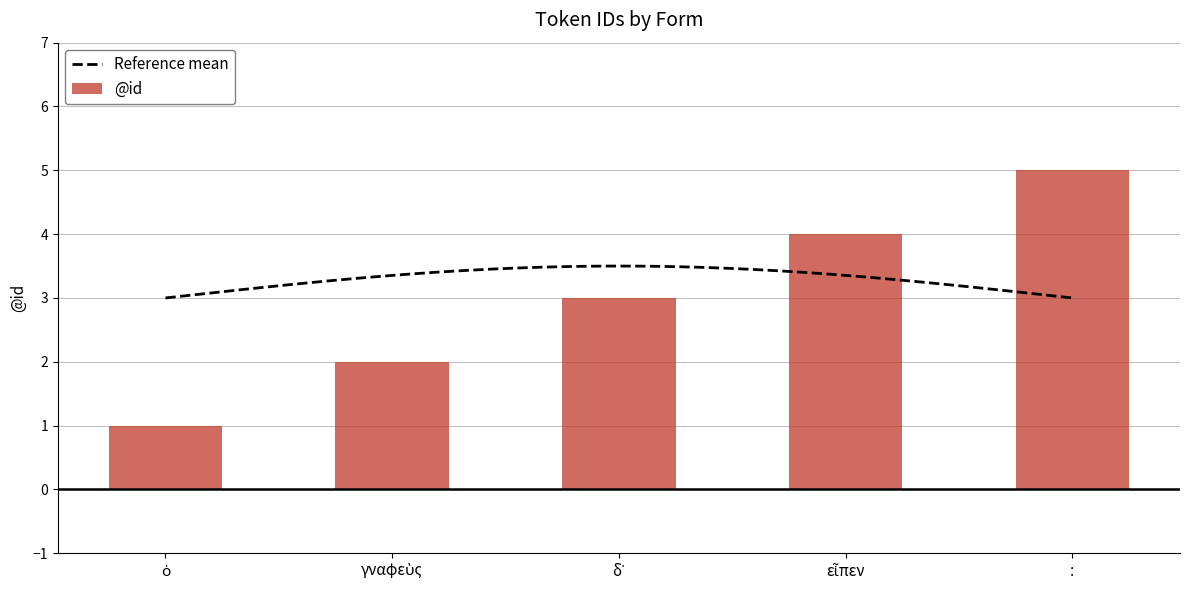

Does the chart contain any negative values?

No